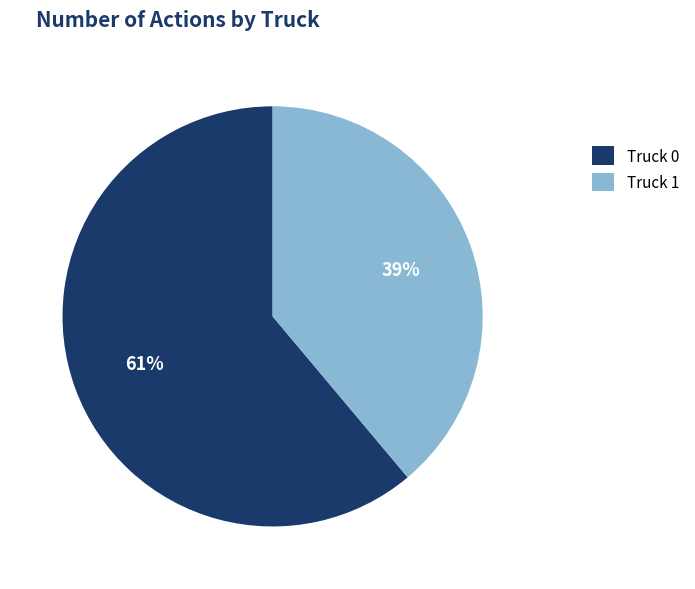

Rank the categories by value from highest to lowest.

Truck 0, Truck 1